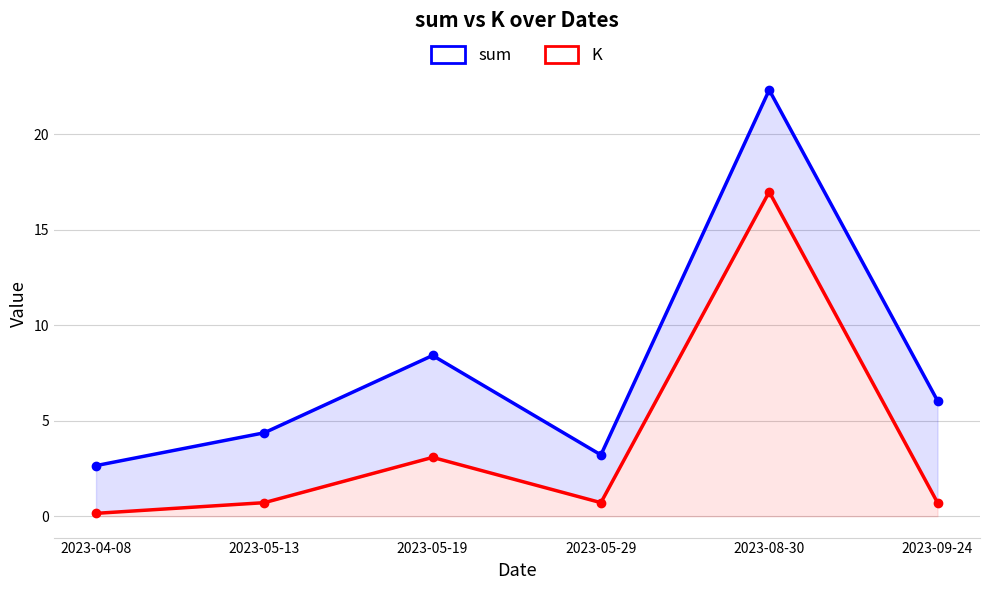

At which category does the chart reach its minimum across all series?

2023-04-08